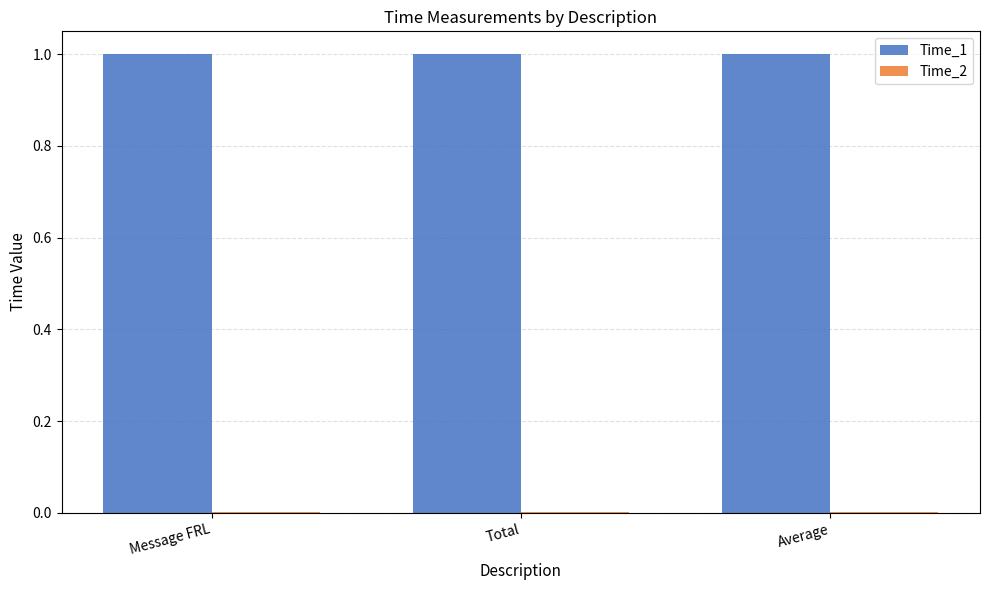

Which series has the largest total across all categories?

Time_1